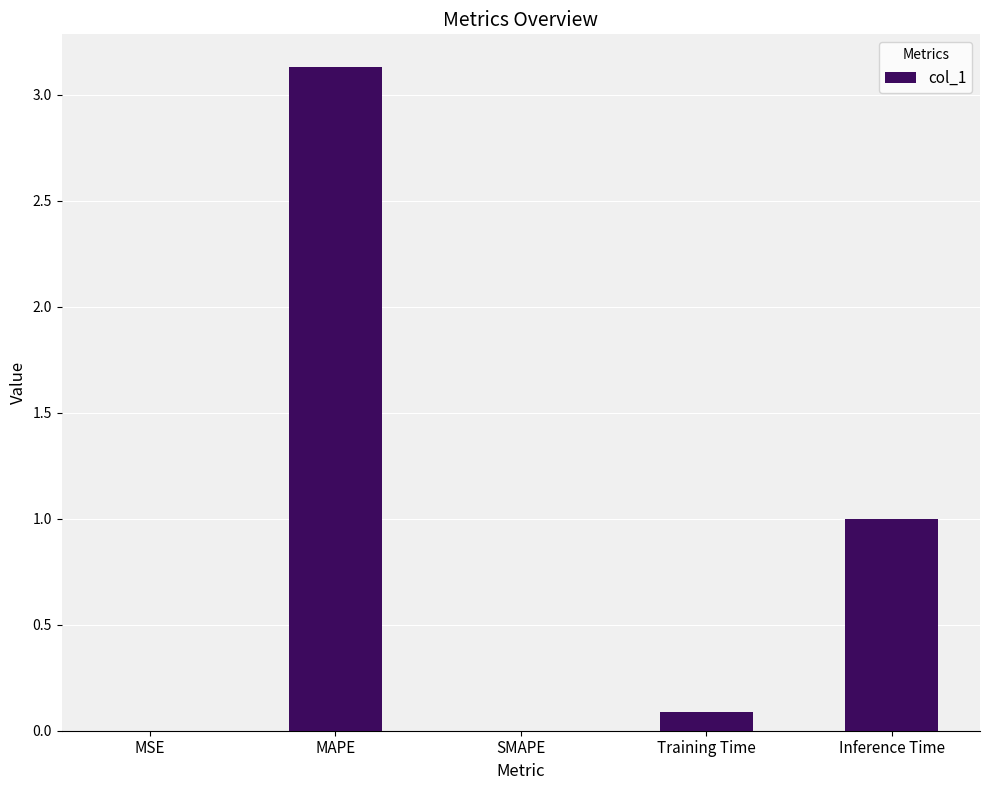

What is the sum of all values?

4.2